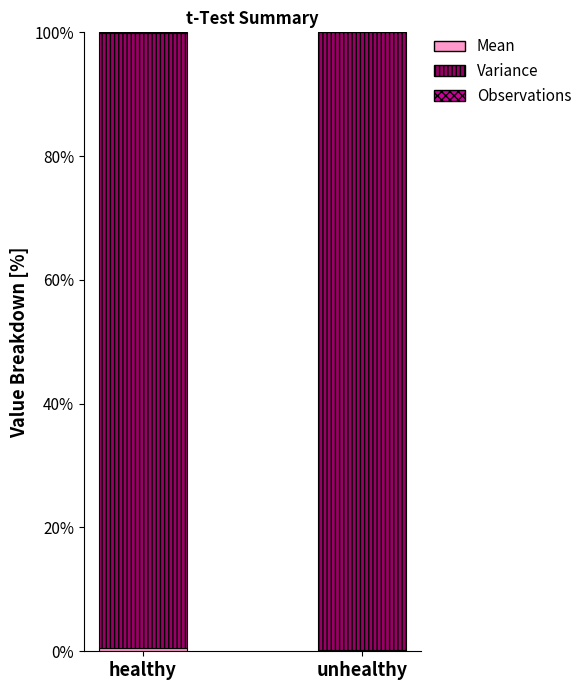

What is the sum of all Variance values?

199.3